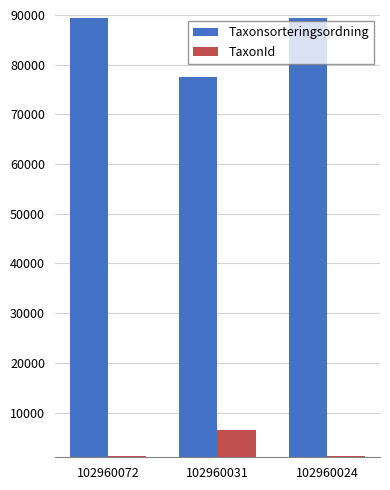

At 102960031, list the series in order from largest to smallest.

Taxonsorteringsordning, TaxonId